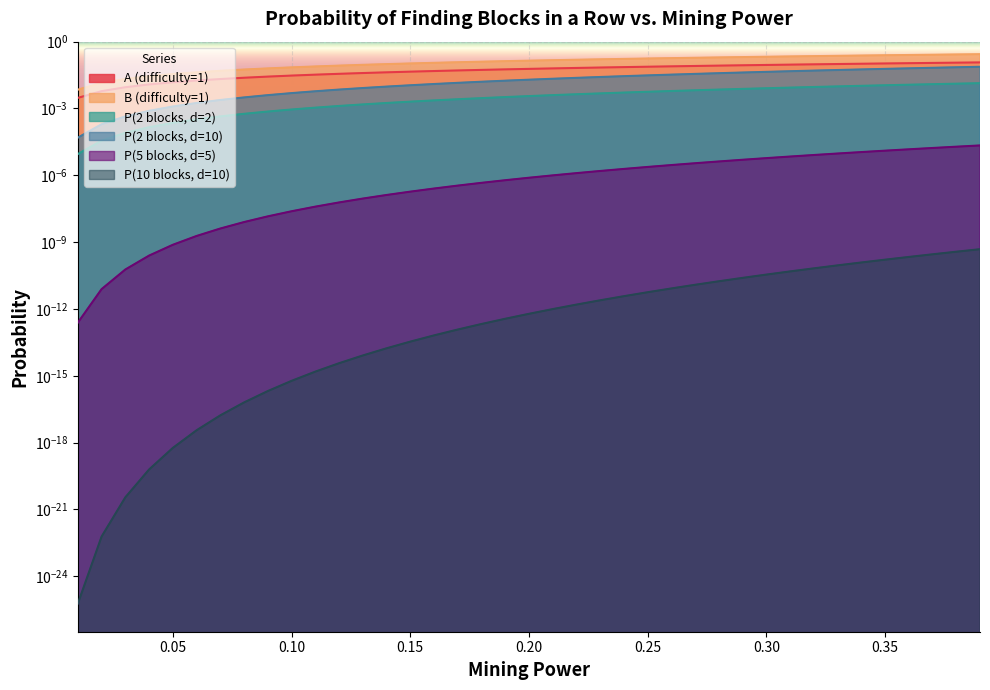

What is the label of the 36th point from the right?

0.04